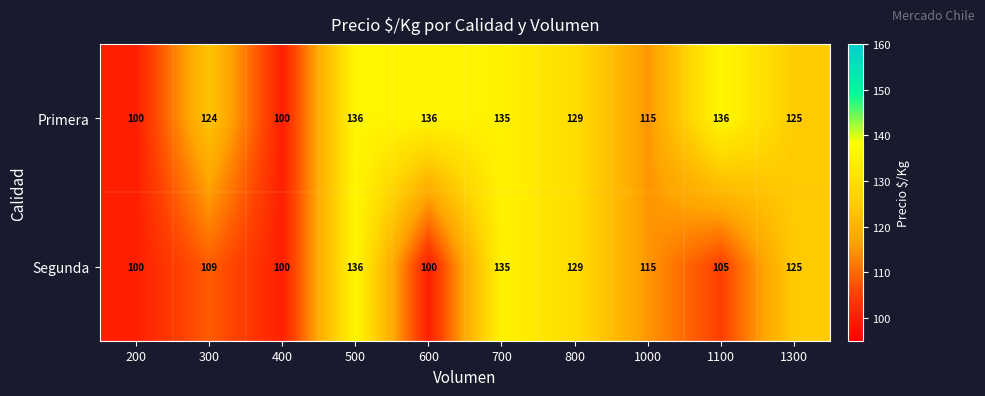

At which category is the sum across all series the highest?

500